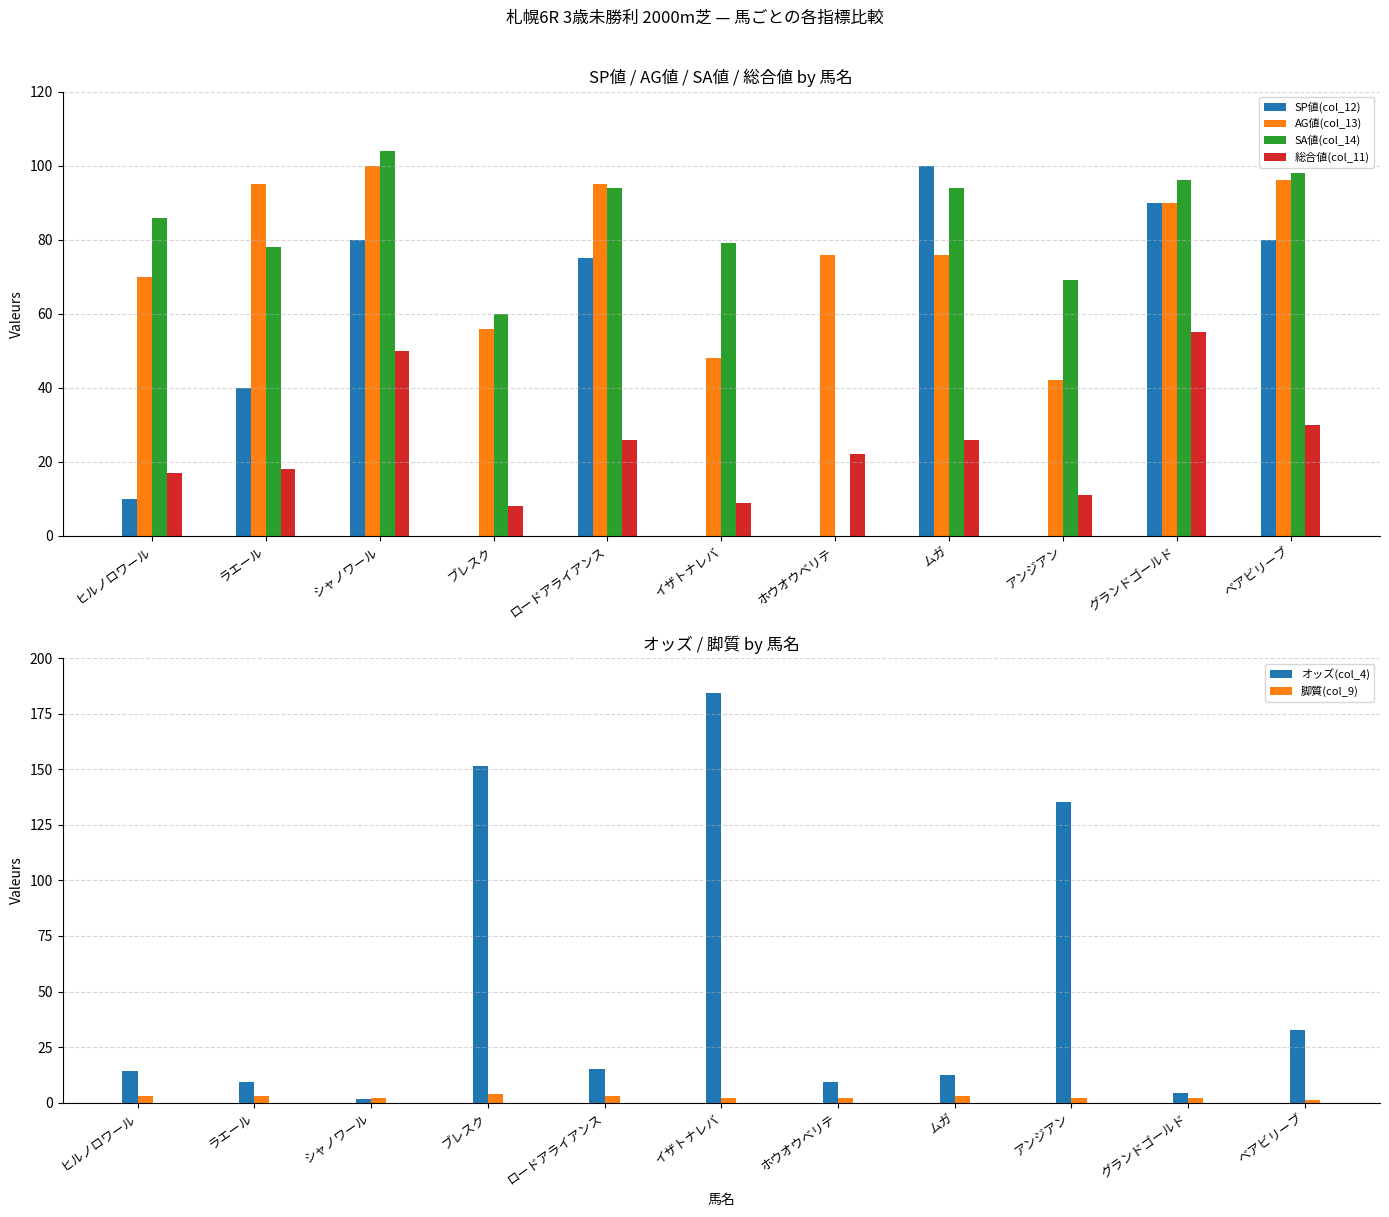

At how many categories does at least one series exceed 99?

5